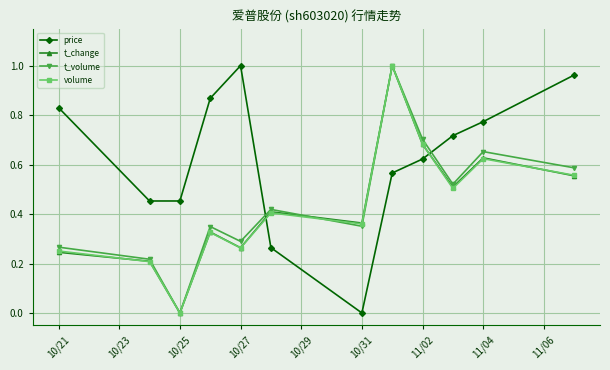

What is the sum of all t_volume values?

5.4